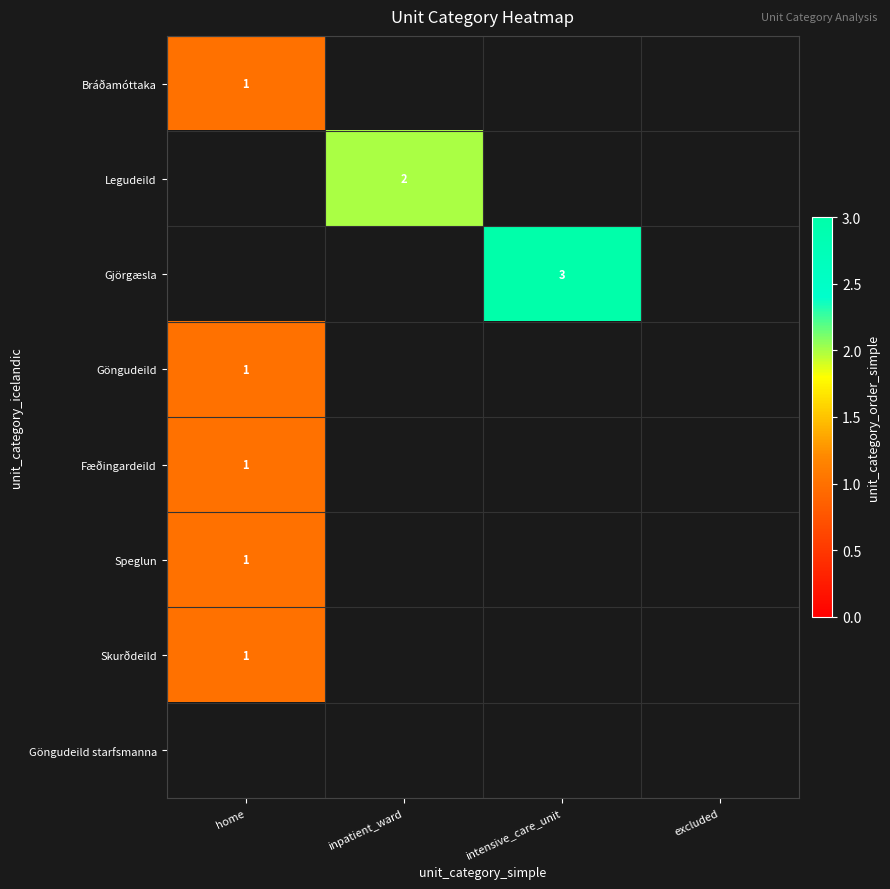

Count the number of categories in the chart.

4